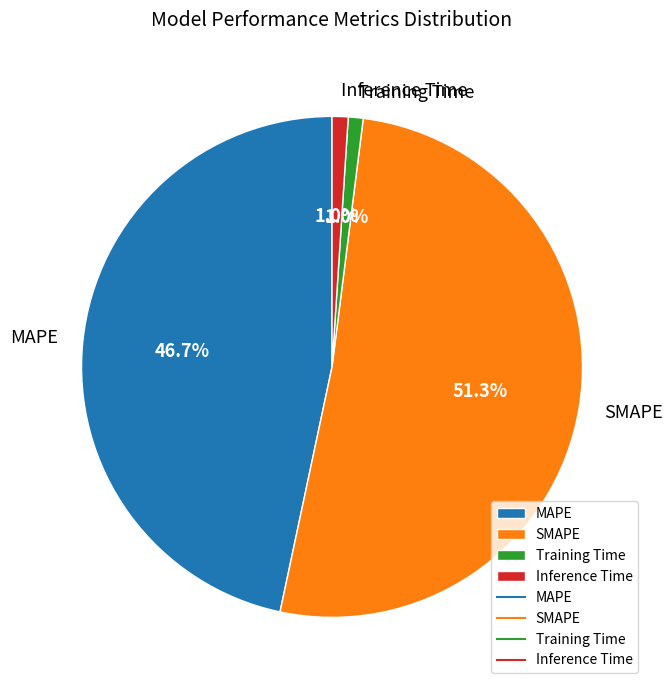

How much of the chart is everything except SMAPE?

48.7%